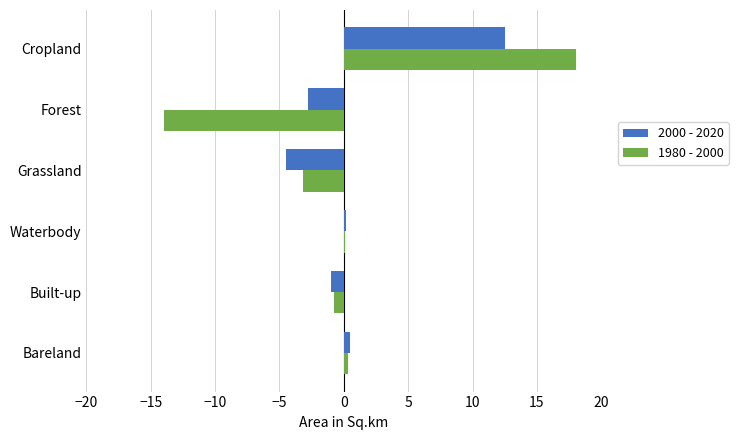

How many data points does each series have?

6